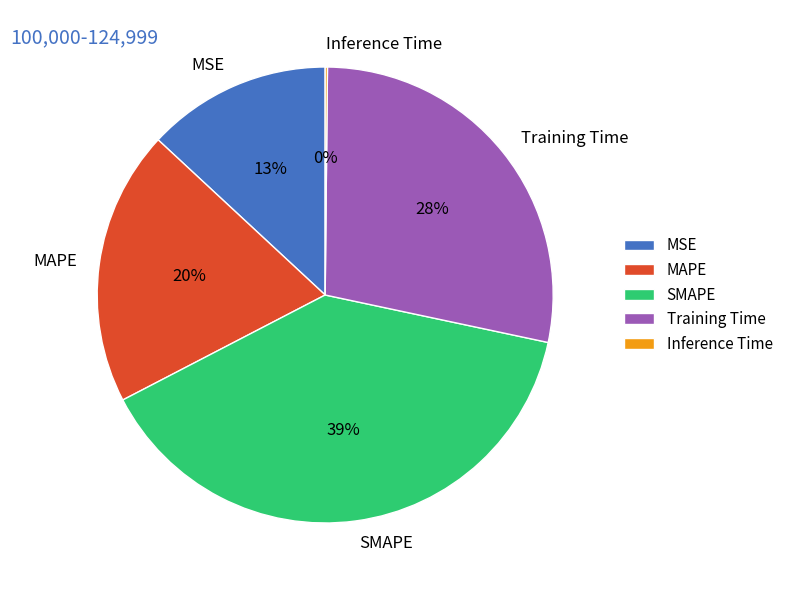

To the nearest percent, what is the average slice percentage?

20%